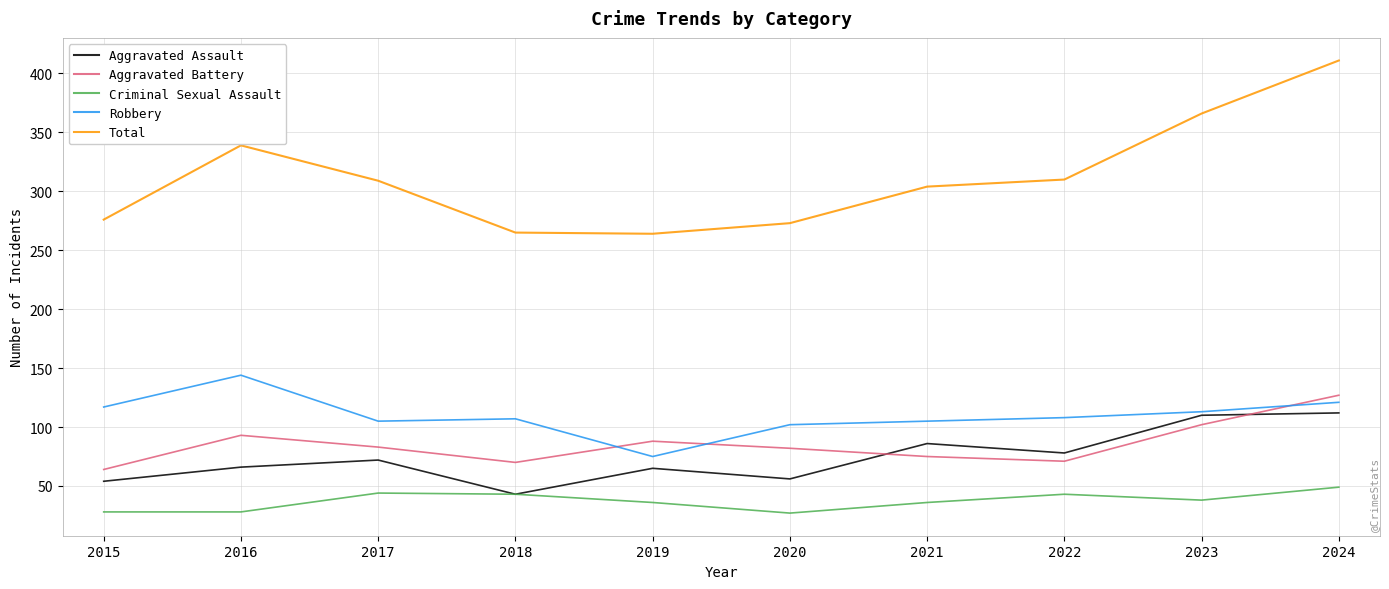

Rank the series at 2016 from highest to lowest value.

Total, Robbery, Aggravated Battery, Aggravated Assault, Criminal Sexual Assault